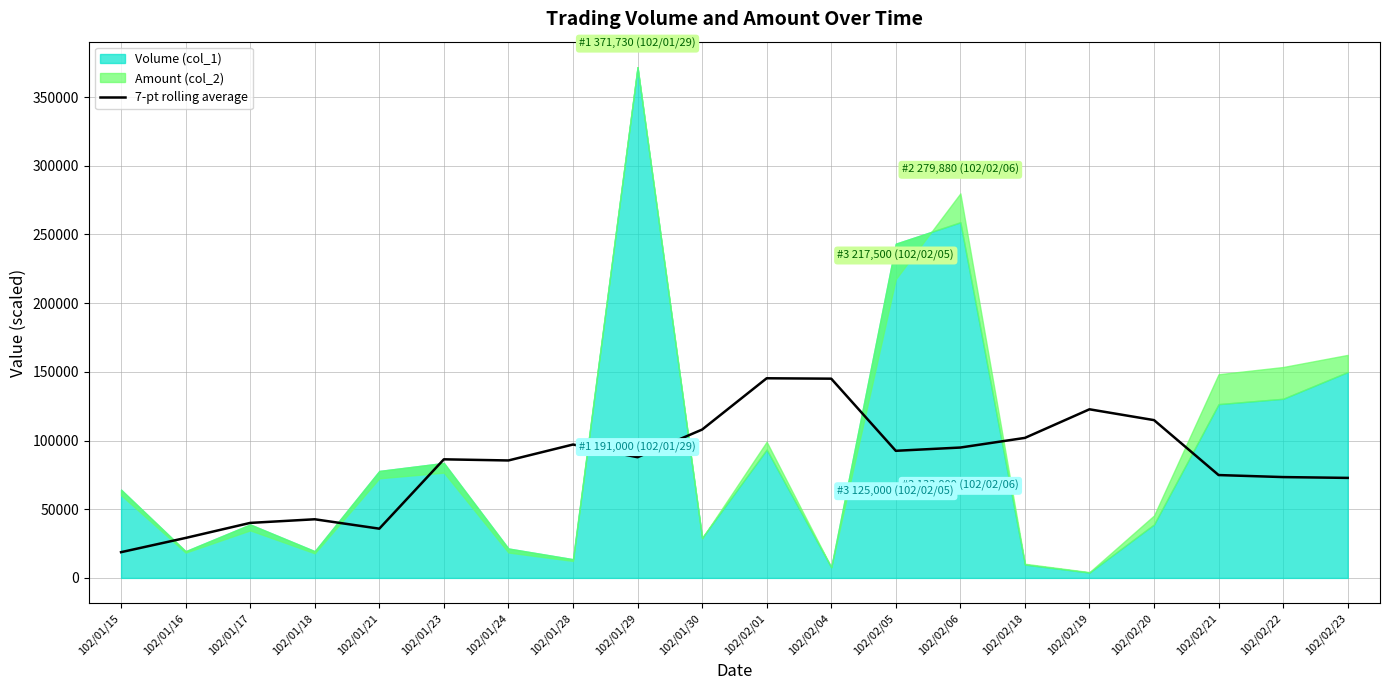

At which category does the data reach its first local valley?

102/01/21